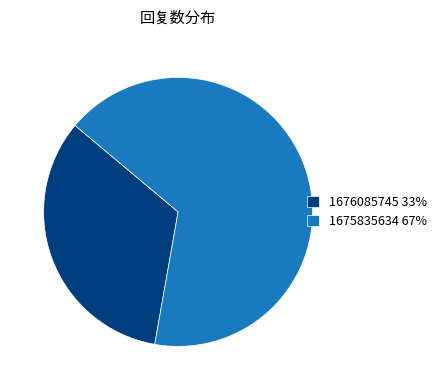

How many slices are in this pie chart?

2